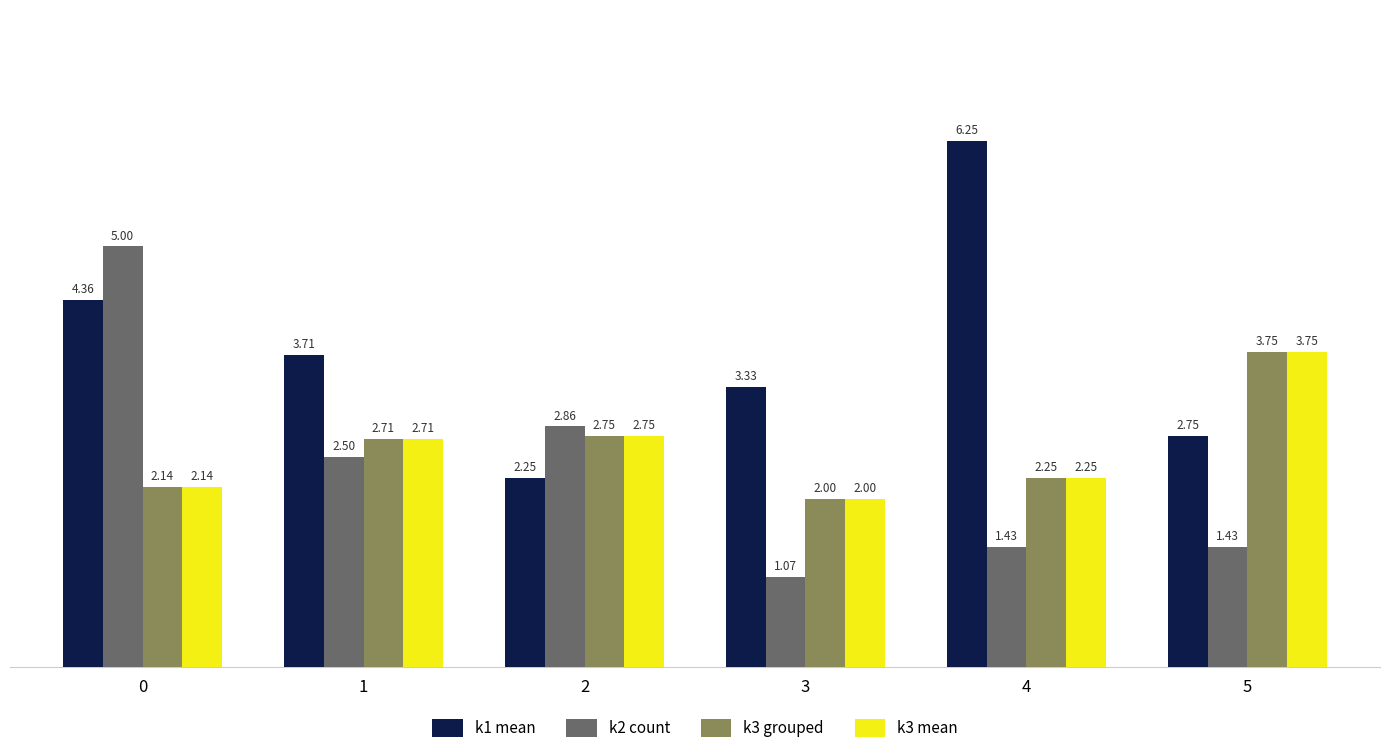

What is the difference between the highest and lowest values at 1?

1.2